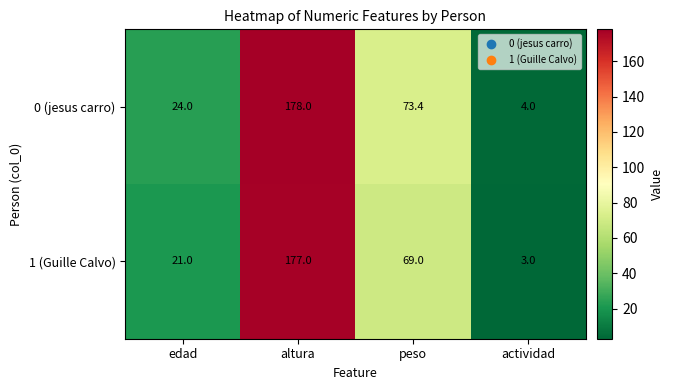

Reading left to right, what are all the values shown in this chart?

0 (jesus carro): edad=24.0	altura=178.0	peso=73.4	actividad=4.0
1 (Guille Calvo): edad=21.0	altura=177.0	peso=69.0	actividad=3.0